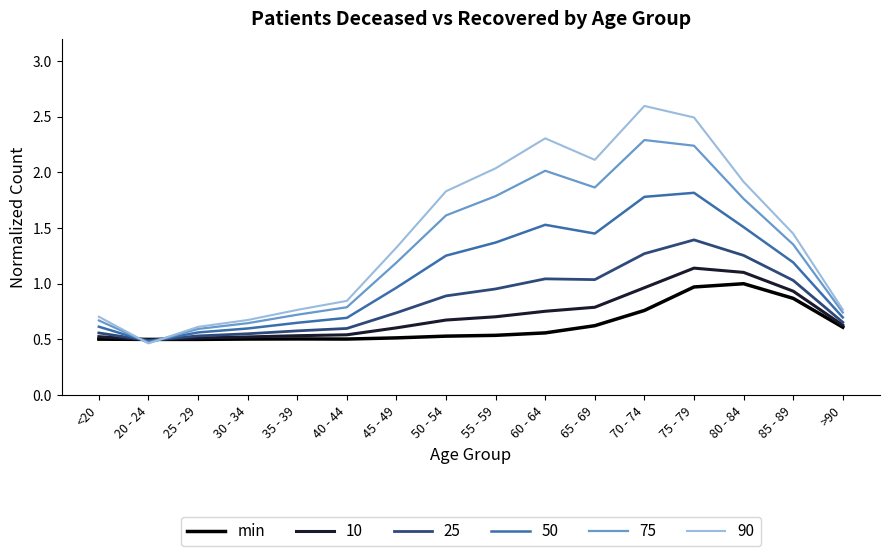

Rank the series by their maximum value, from lowest to highest.

min, 10, 25, 50, 75, 90